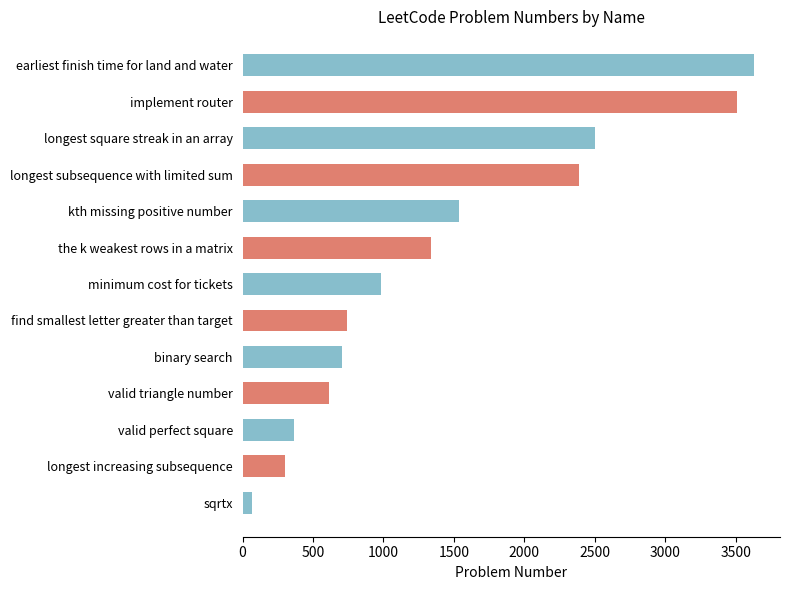

What is the difference between the maximum and second lowest values?

3333